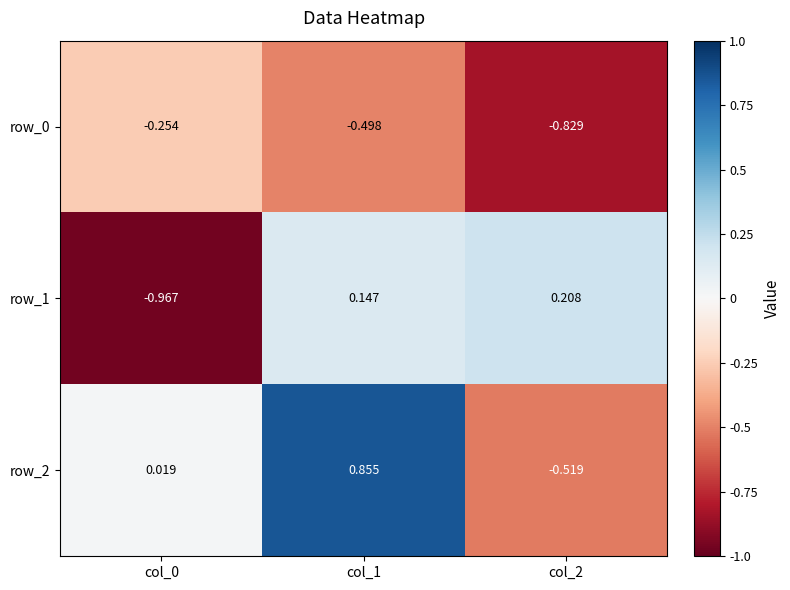

Is the value of row_1 at col_2 greater than the value of row_0 at col_0?

Yes